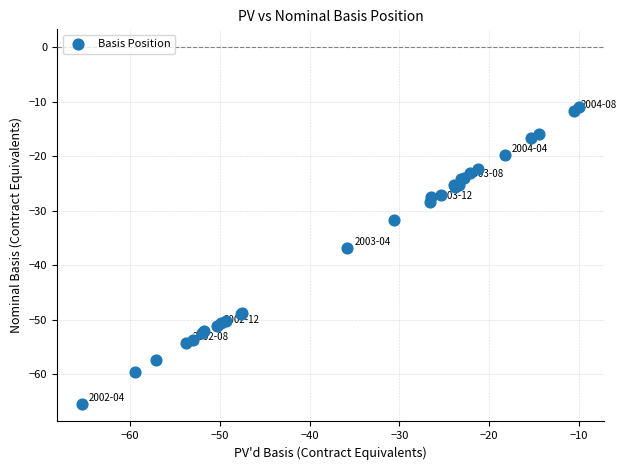

What Y value in the scatter plot is closest to -38?

-36.9